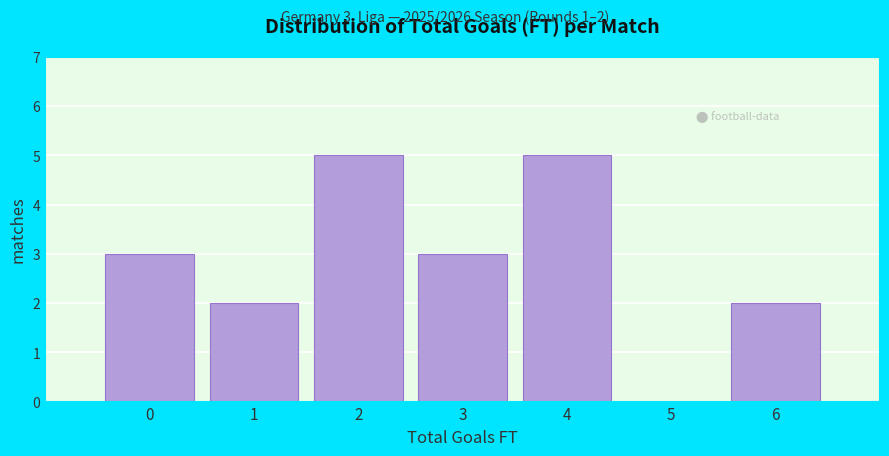

Reading left to right, extract all data points from this chart.

0=3	1=2	2=5	3=3	4=5	5=0	6=2